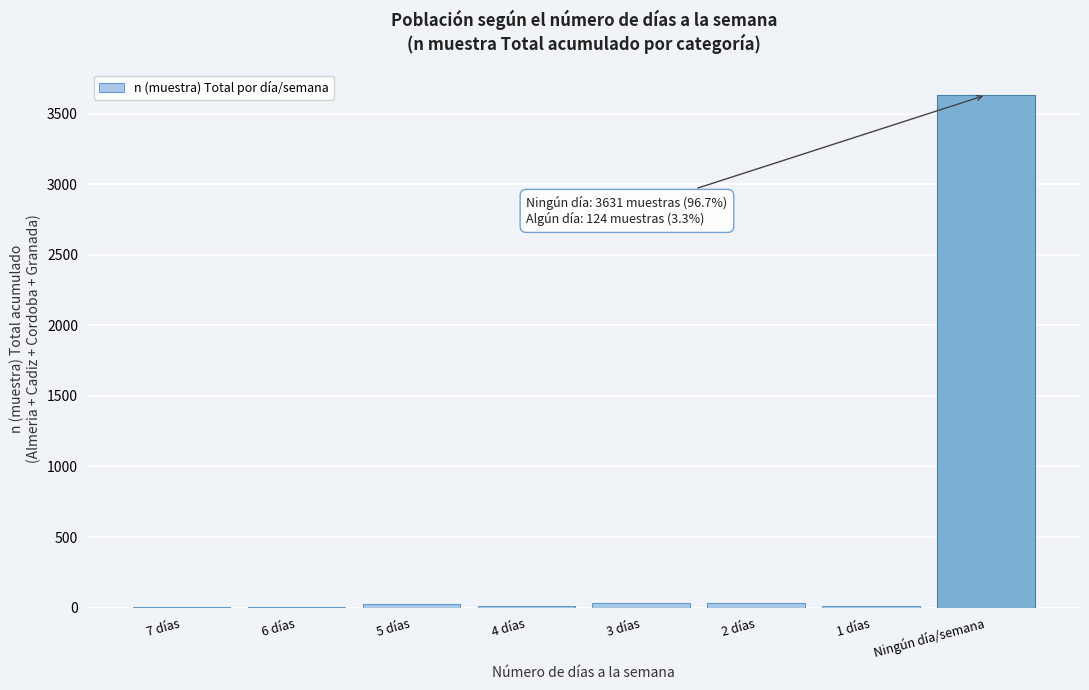

Is it true that the value at Ningún día/semana is 3631?

True